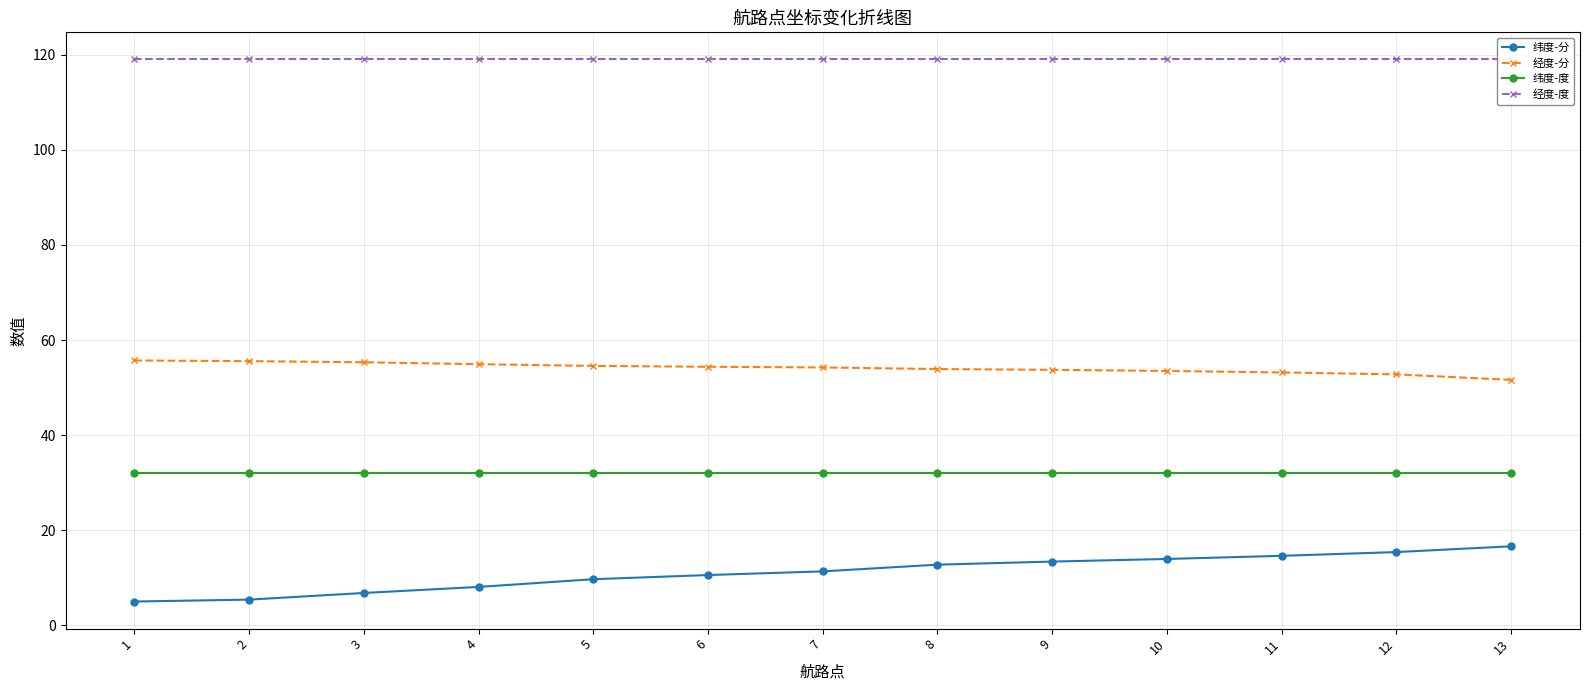

True or false: 纬度-分 and 经度-度 intersect in this chart.

False